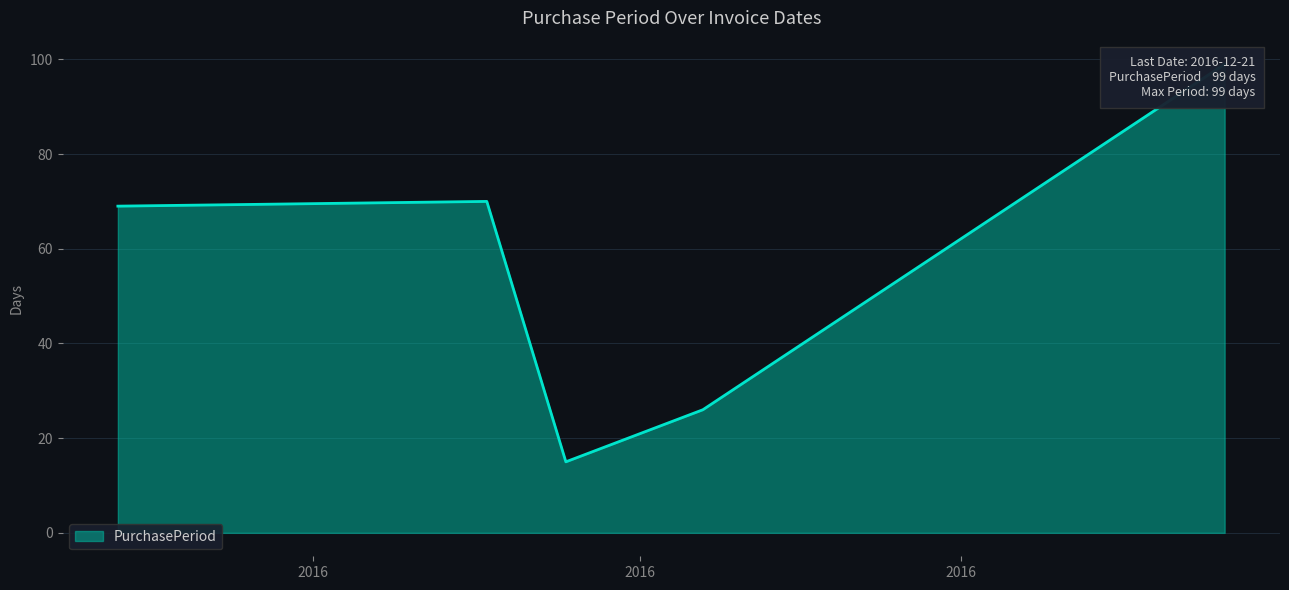

Which category has the highest value across all series?

2016-12-21